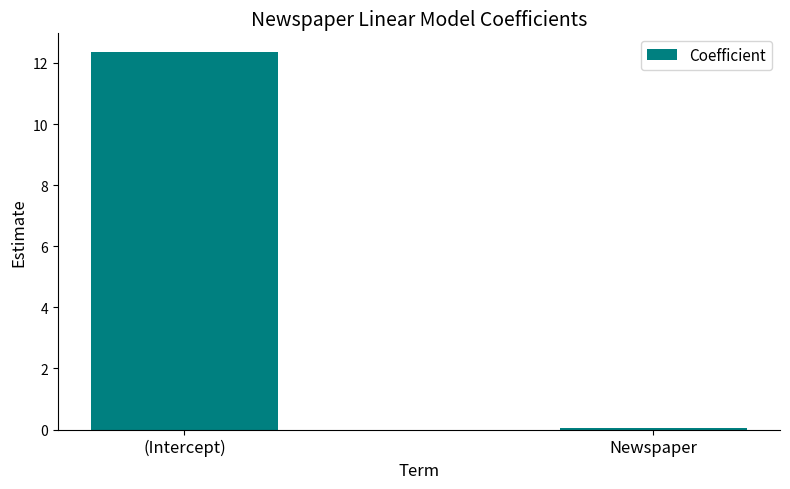

Does the chart contain any negative values?

No